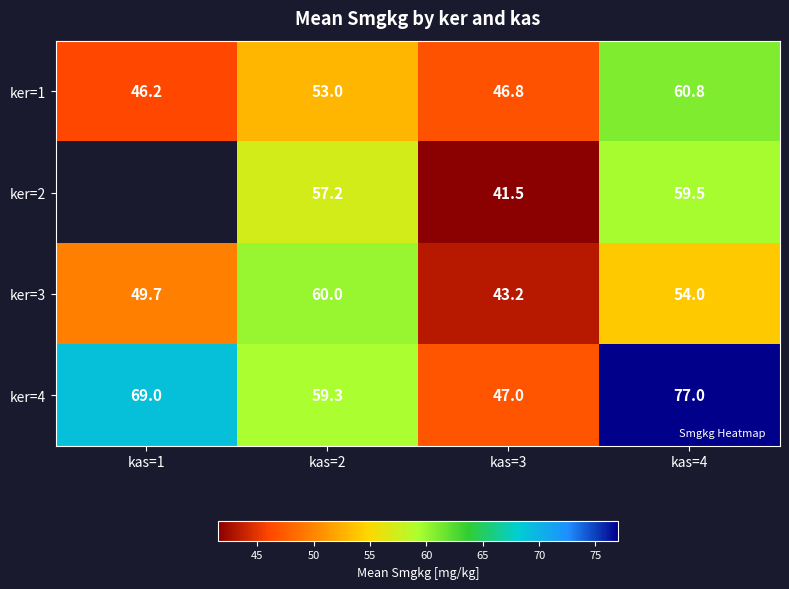

Is it true that ker=4 equals 47.0 at kas=3?

True